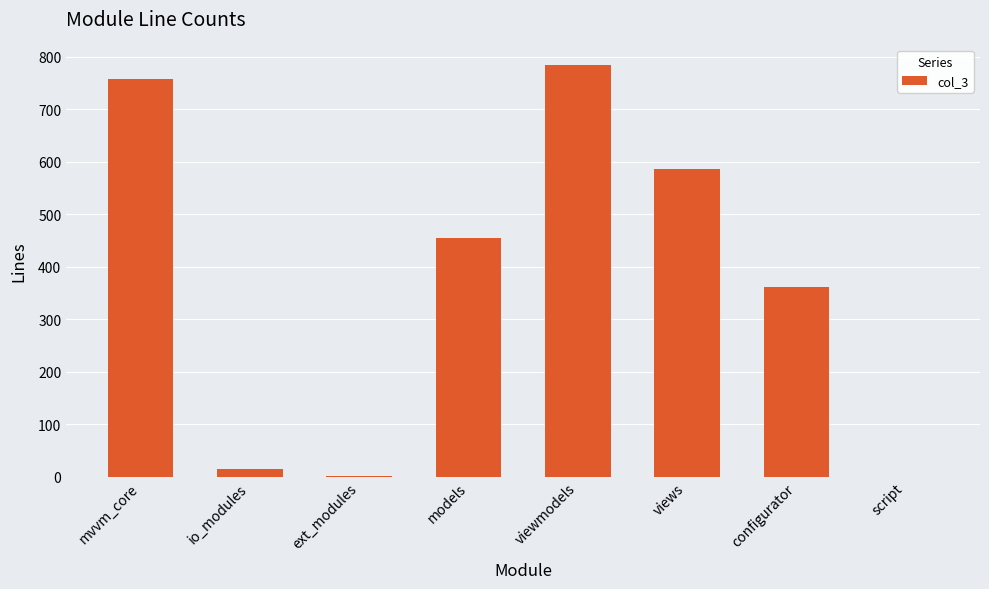

What is the sum of all values?

2960